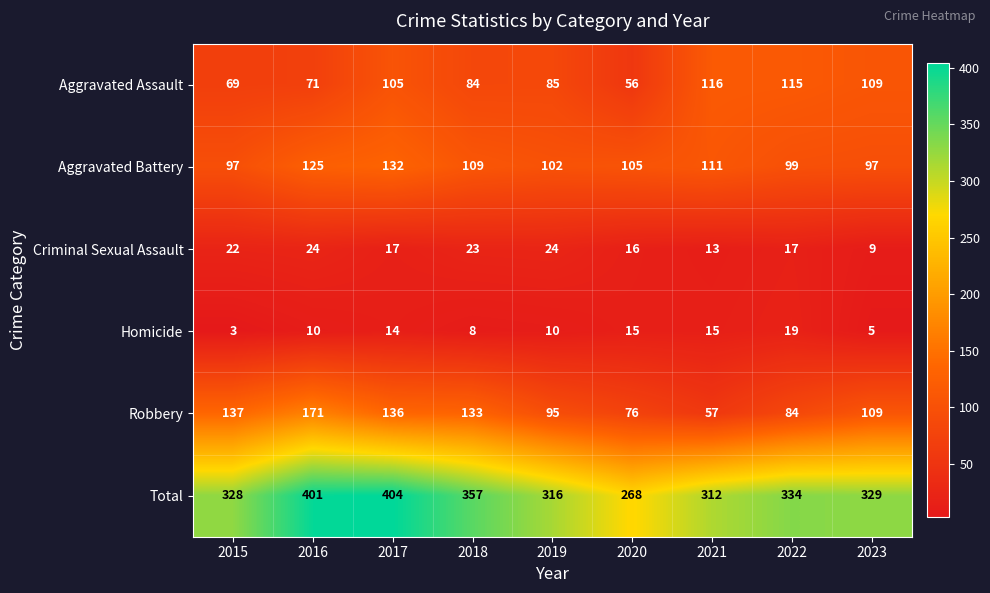

At 2021, list the series in order from largest to smallest.

Total, Aggravated Assault, Aggravated Battery, Robbery, Homicide, Criminal Sexual Assault